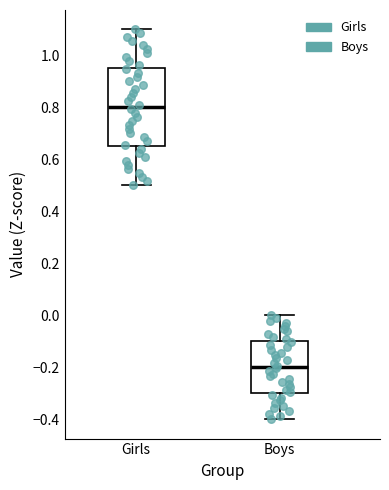

Comparing the boxes themselves (not the whiskers), which one is the tallest?

Girls